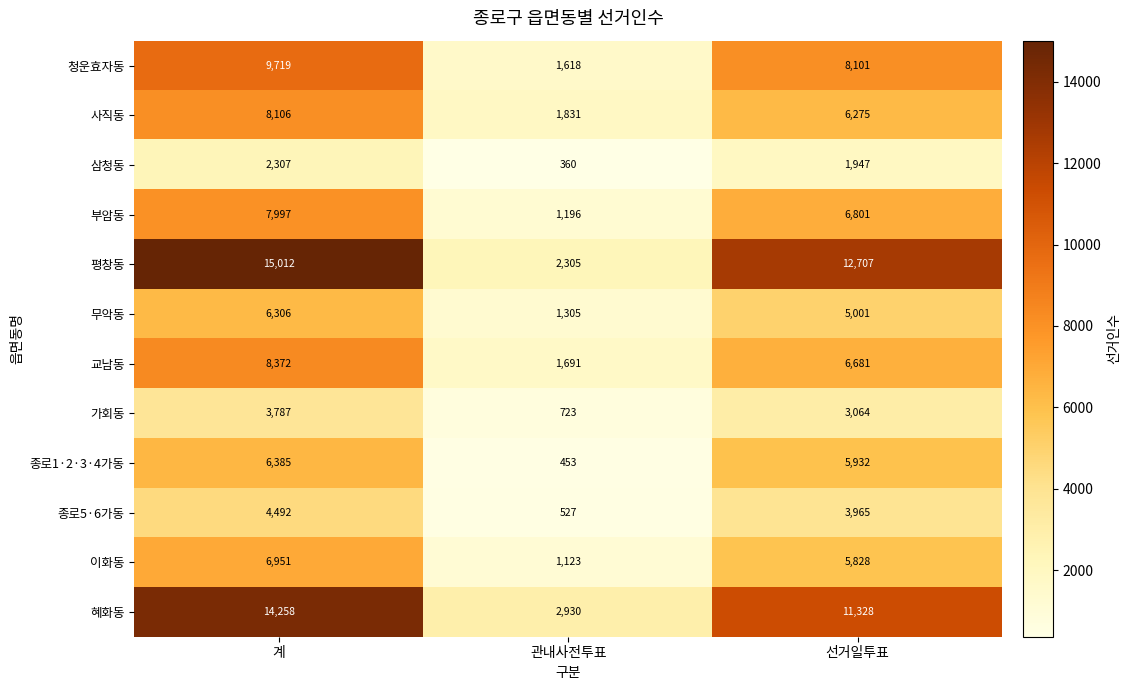

At which label does 교남동 first exceed 6681?

계